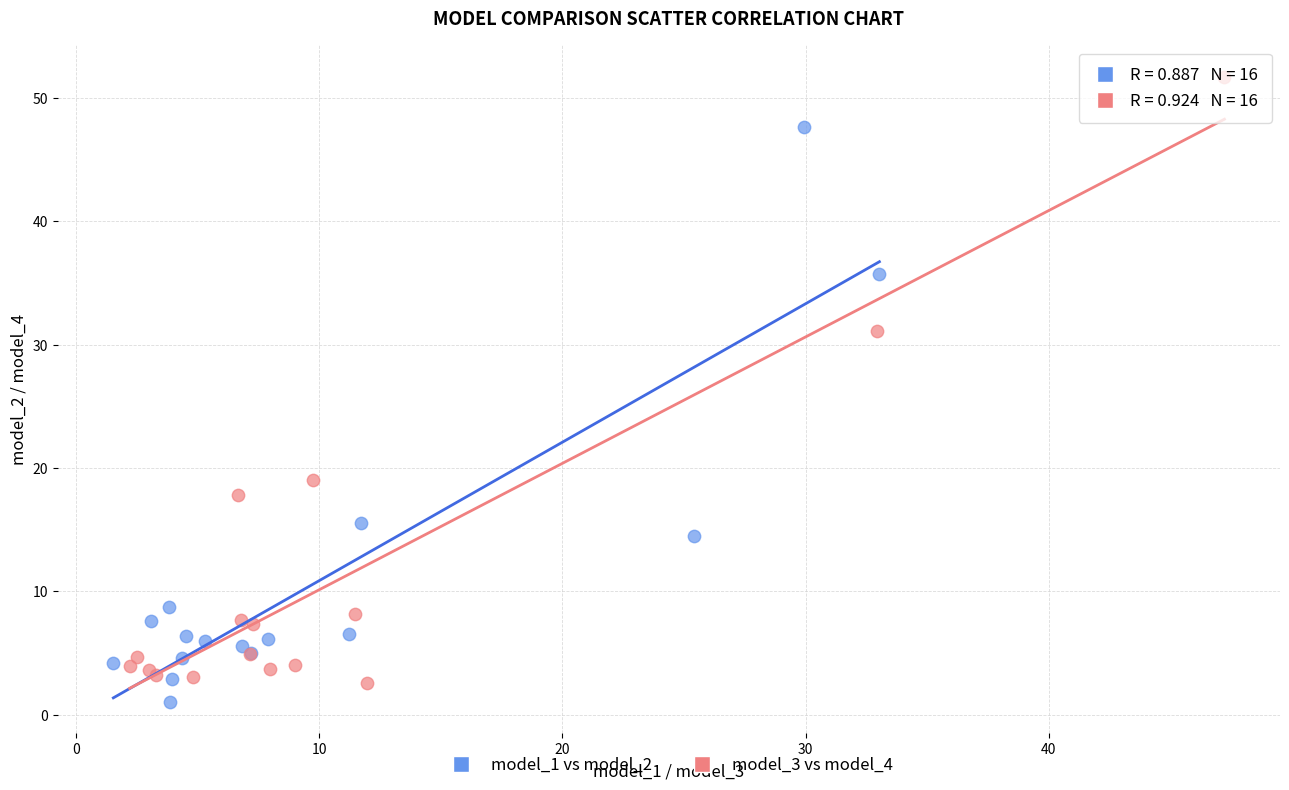

Which series reaches the maximum Y coordinate?

model_3 vs model_4